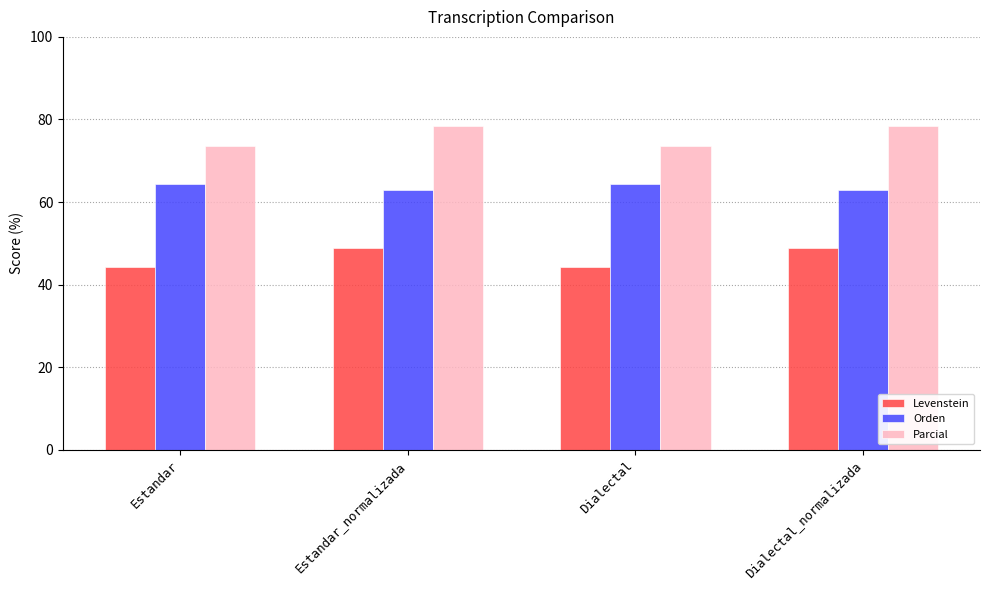

Read the Levenstein value at Dialectal_normalizada.

48.8